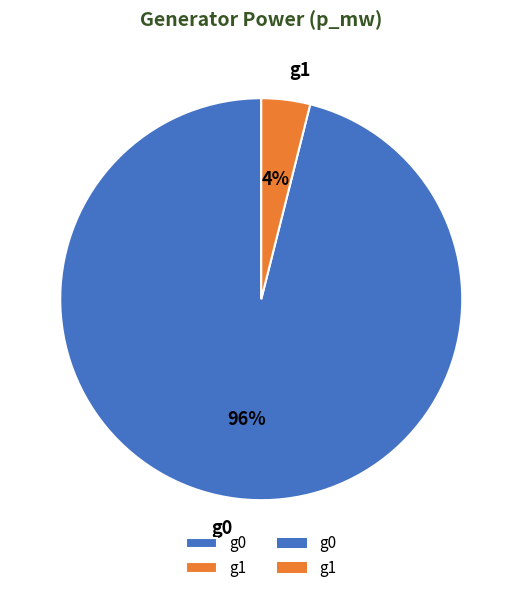

Is the sum of g0 and g1 greater than half?

Yes